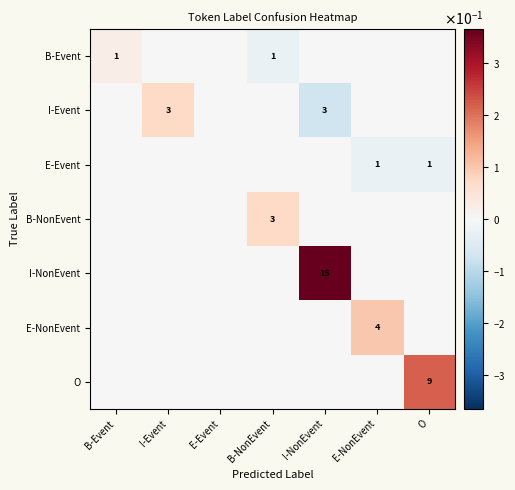

Rank the series at E-Event from lowest to highest value.

B-Event, I-Event, E-Event, B-NonEvent, I-NonEvent, E-NonEvent, O